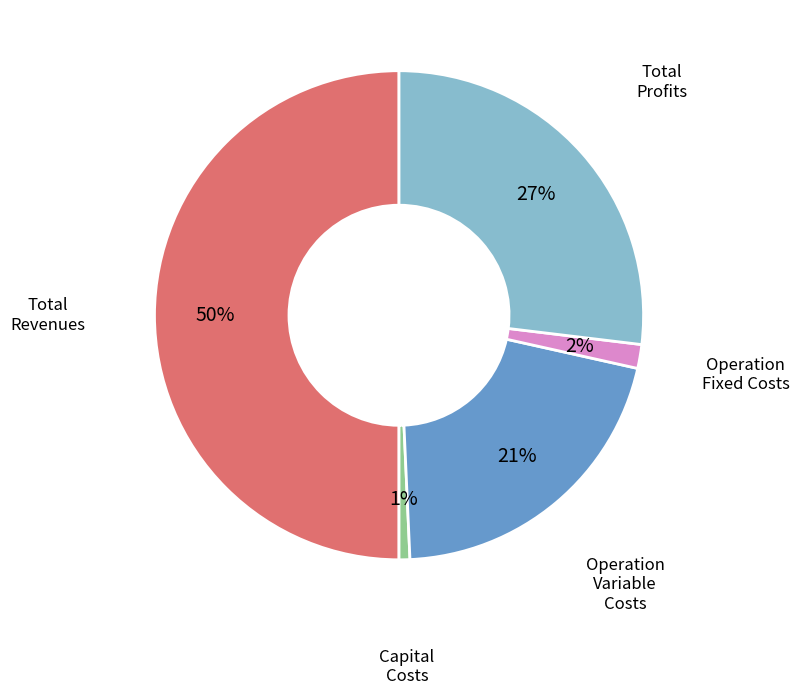

To the nearest percent, what is the difference between the largest and smallest slice percentages?

49%